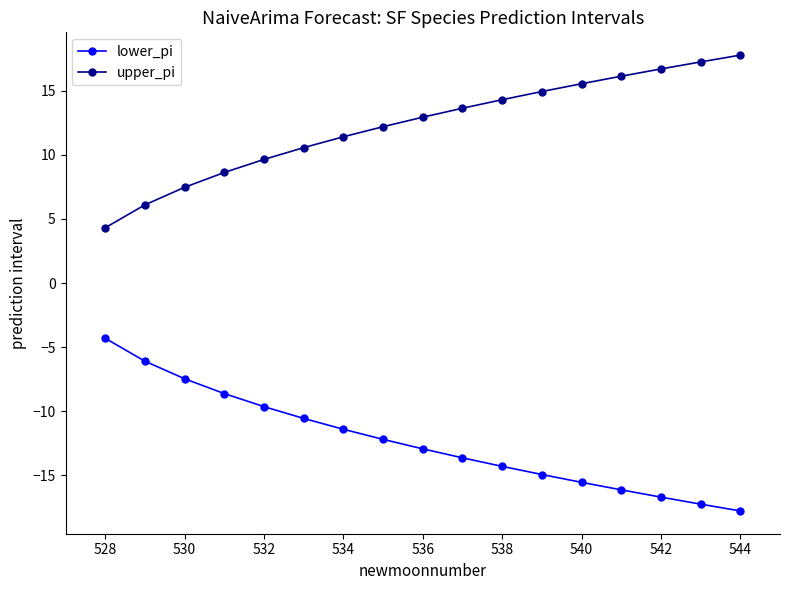

List the series in order of their peak value, highest first.

upper_pi, lower_pi